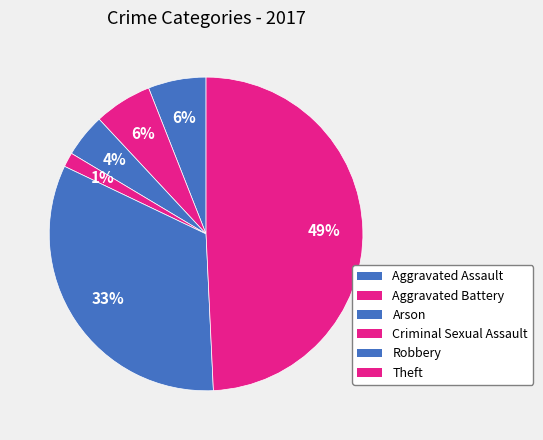

Does any single category account for the majority?

No